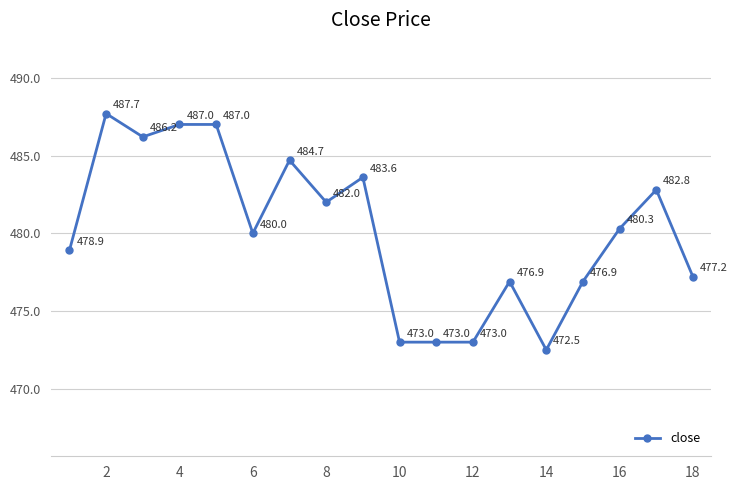

True or false: there are more than 2 points higher than both neighbors.

True